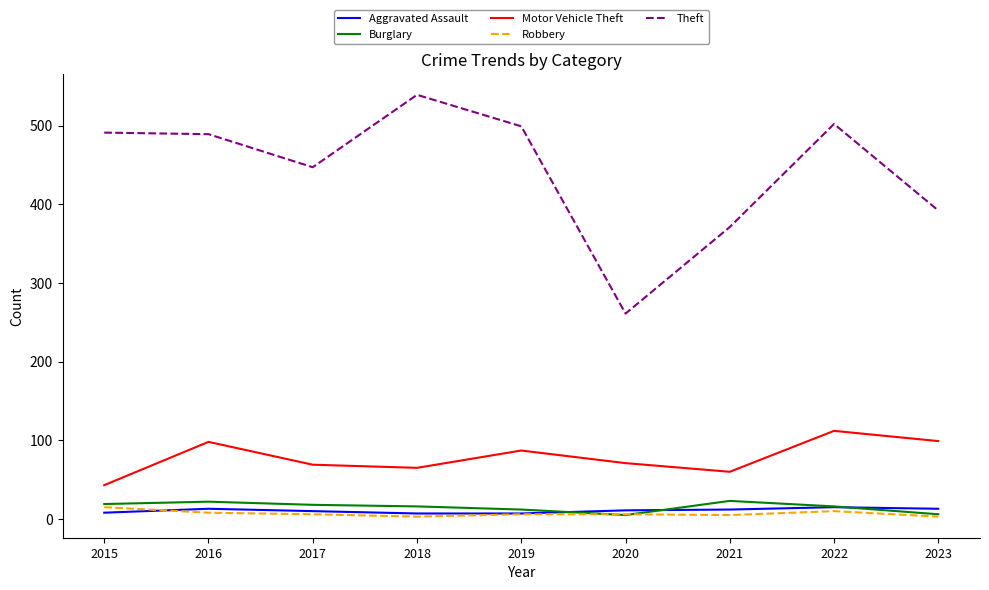

True or false: Motor Vehicle Theft and Robbery cross at least once.

False